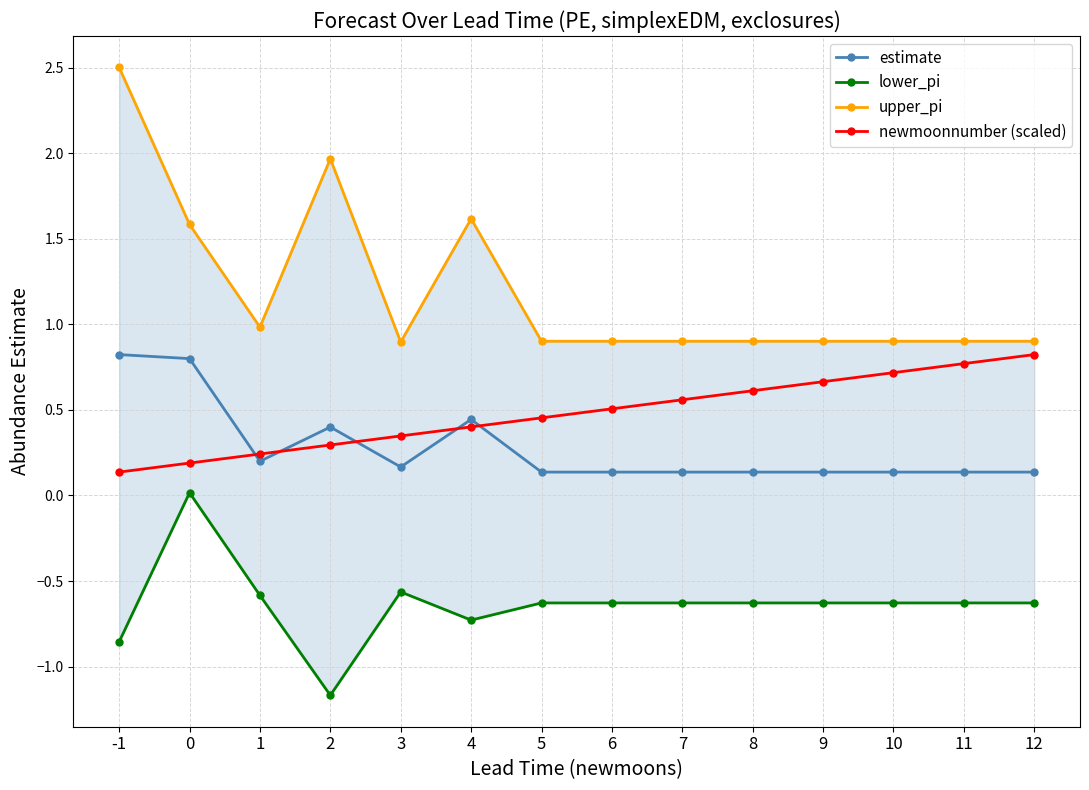

Between 1 and 9, which is larger?

1